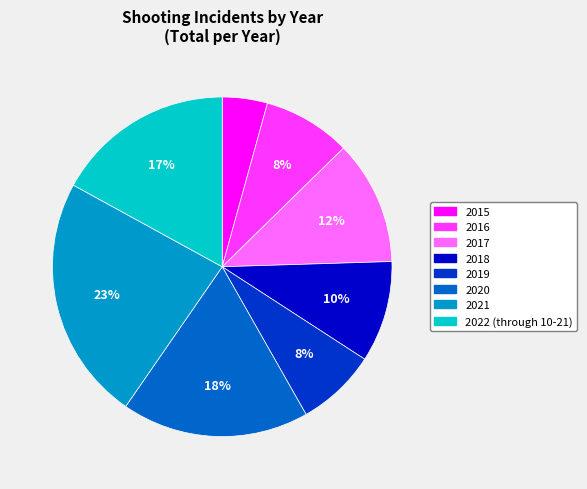

To the nearest percent, what portion does 2022 (through 10-21) represent?

17%